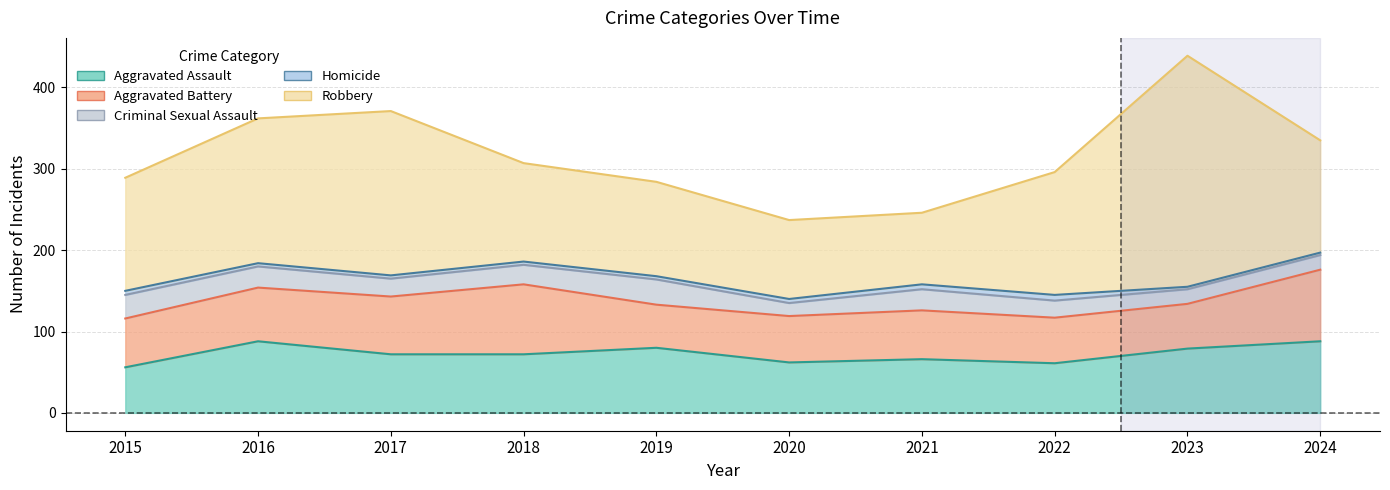

What is the total value across all series at 2020?

237